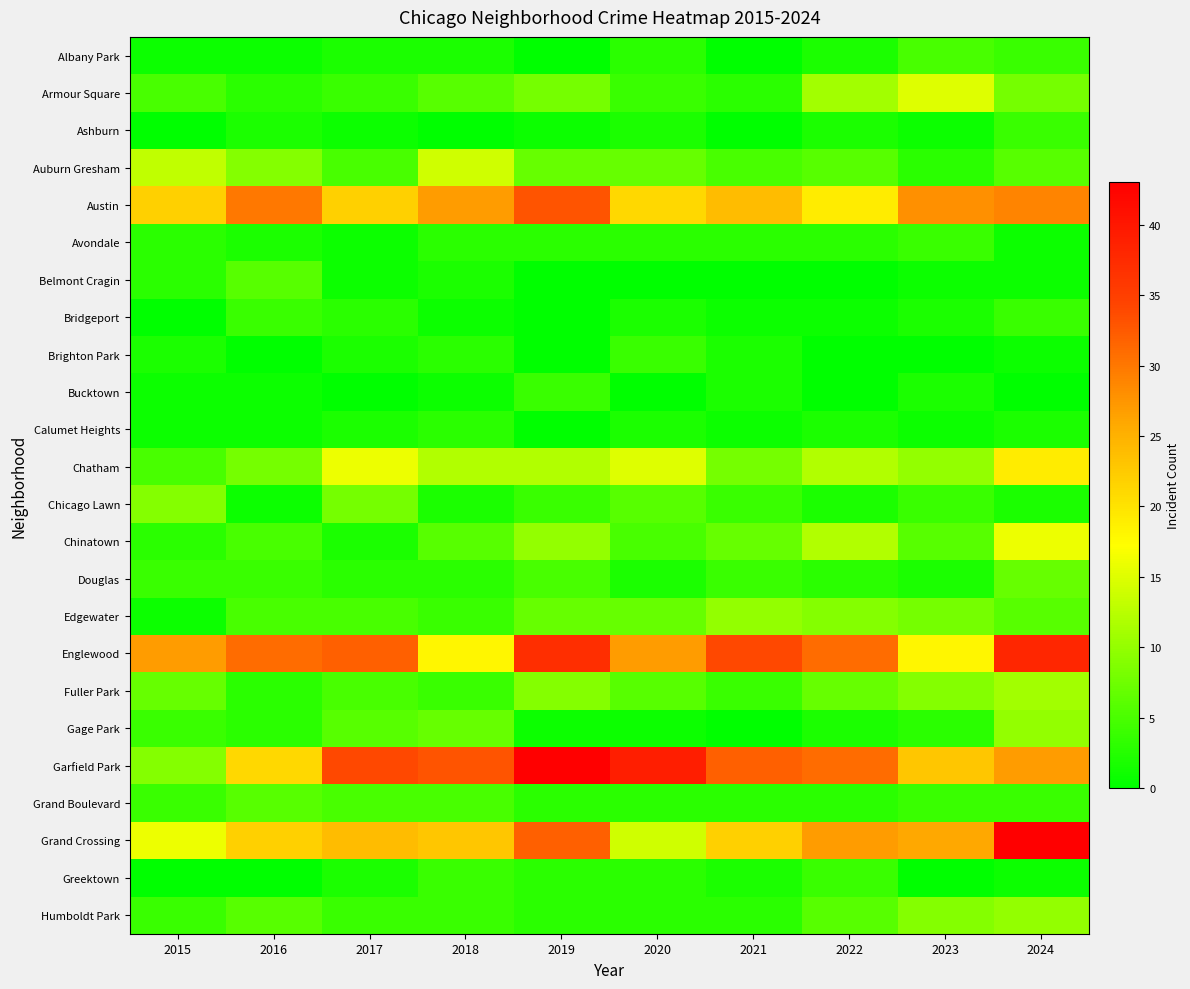

How many data points does each series have?

10